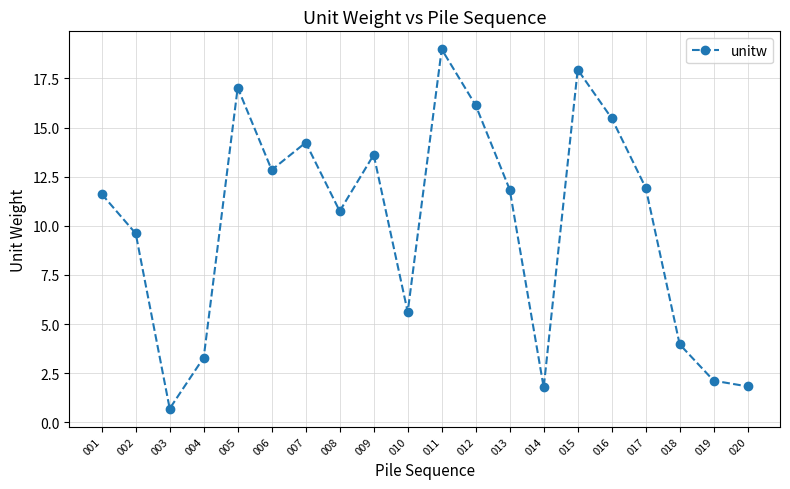

What is the difference between the maximum and minimum values?

18.3